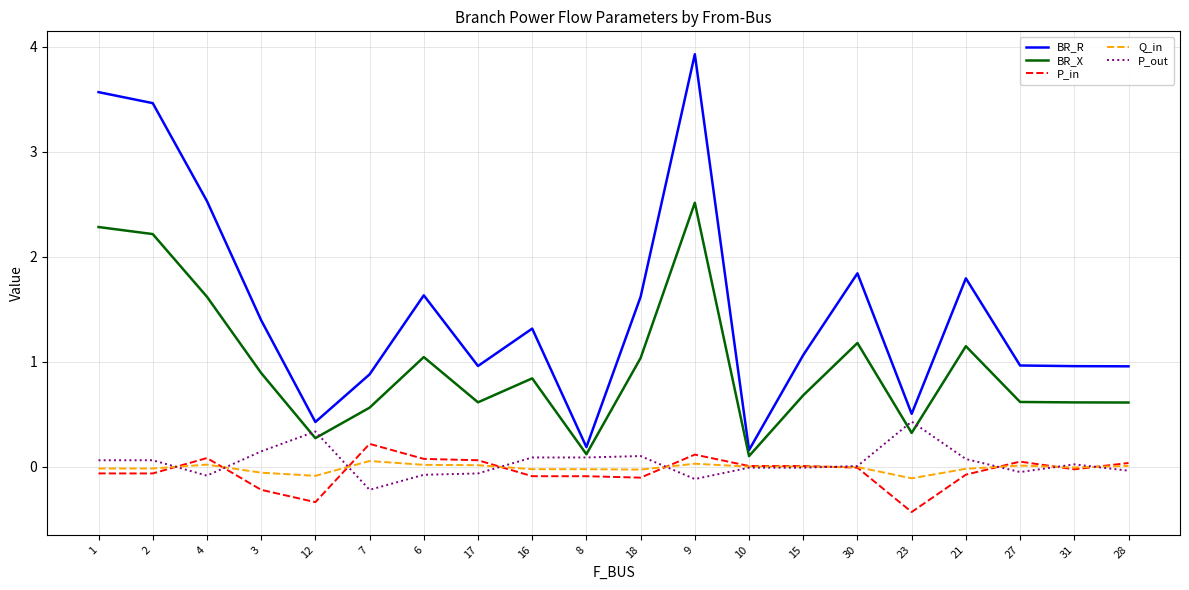

The value of P_out at 6 is -0.1. True or false?

True